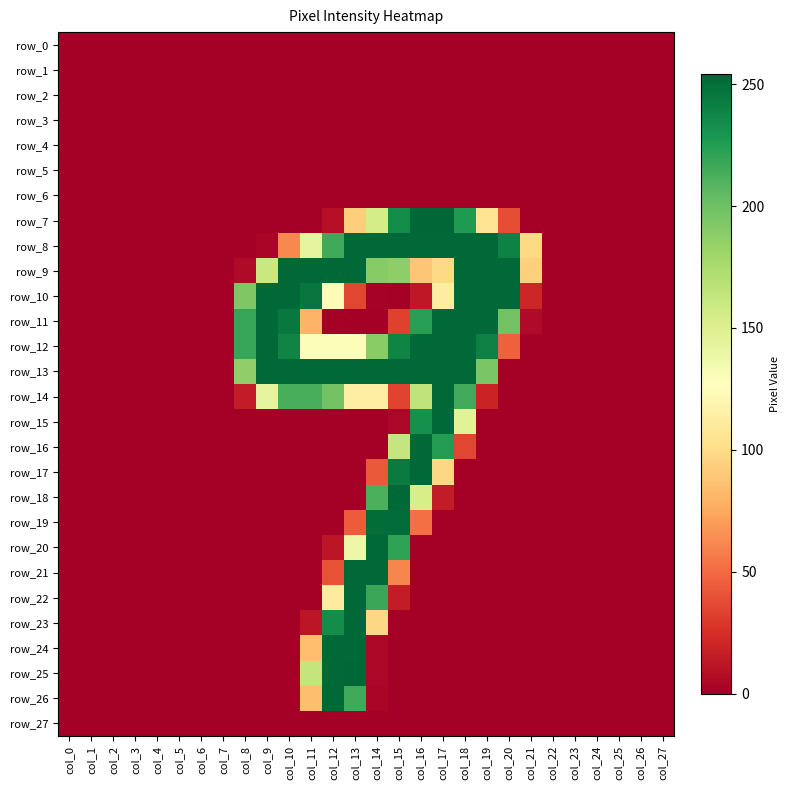

Which has a higher value, col_1 or col_26?

col_1